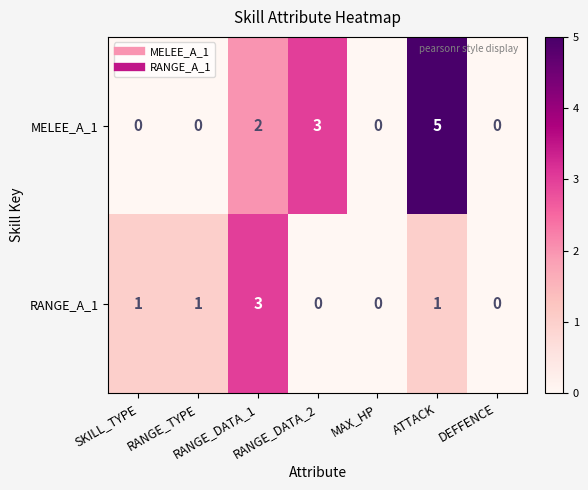

How many series are shown in this chart?

2